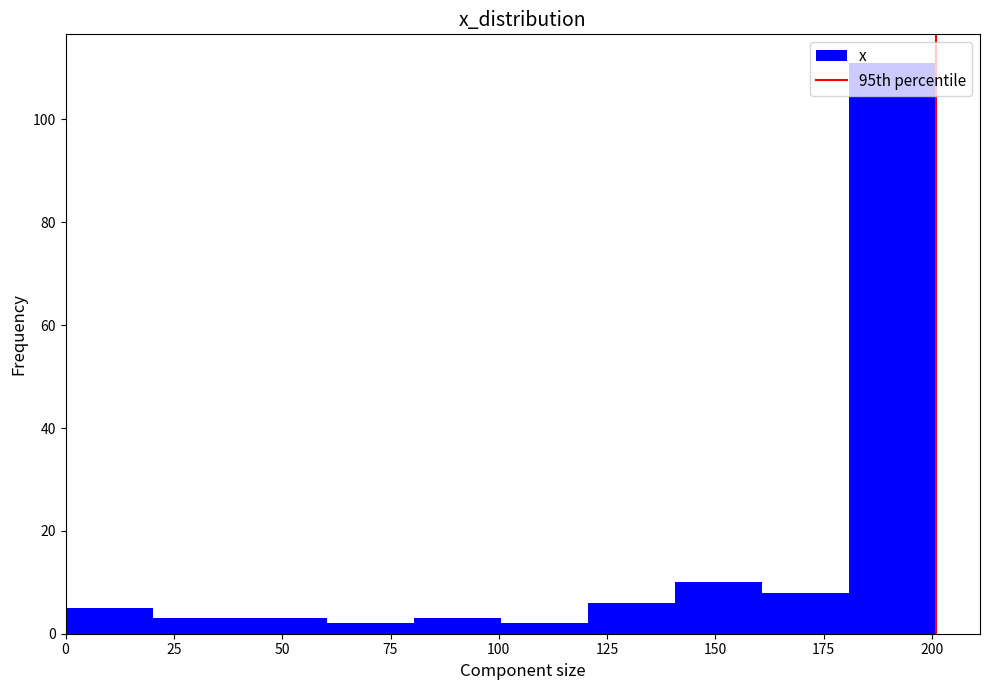

Which range on the x-axis has the tallest bar?

180 to 200